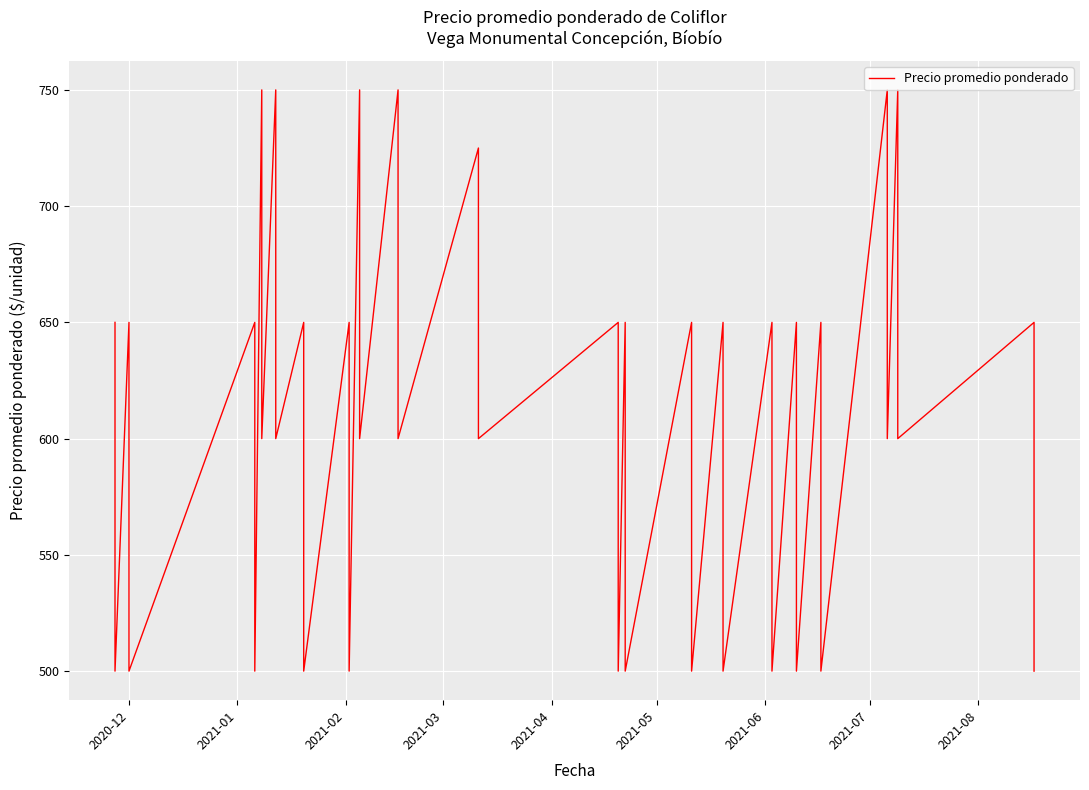

How many series are shown in this chart?

1